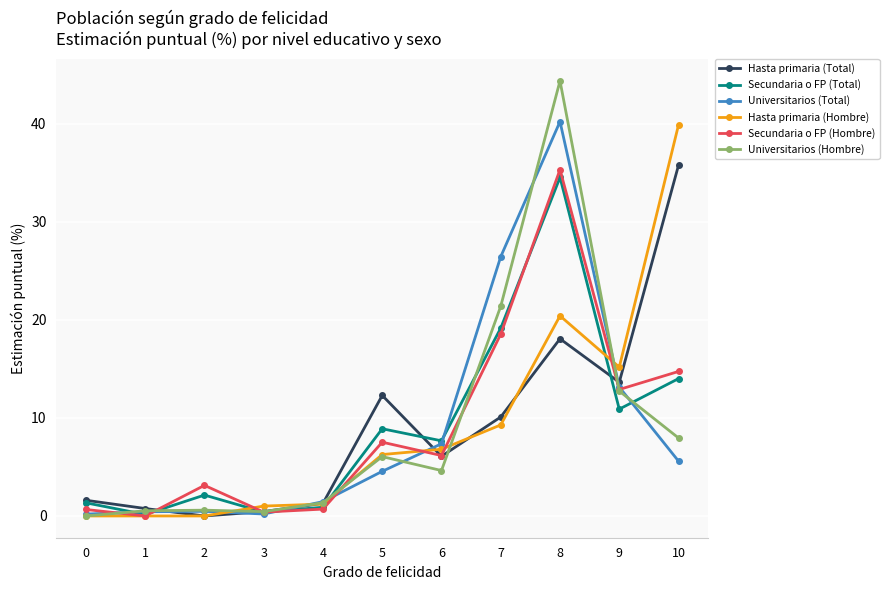

After their last crossing, which series has the higher values: Hasta primaria (Hombre) or Hasta primaria (Total)?

Hasta primaria (Hombre)